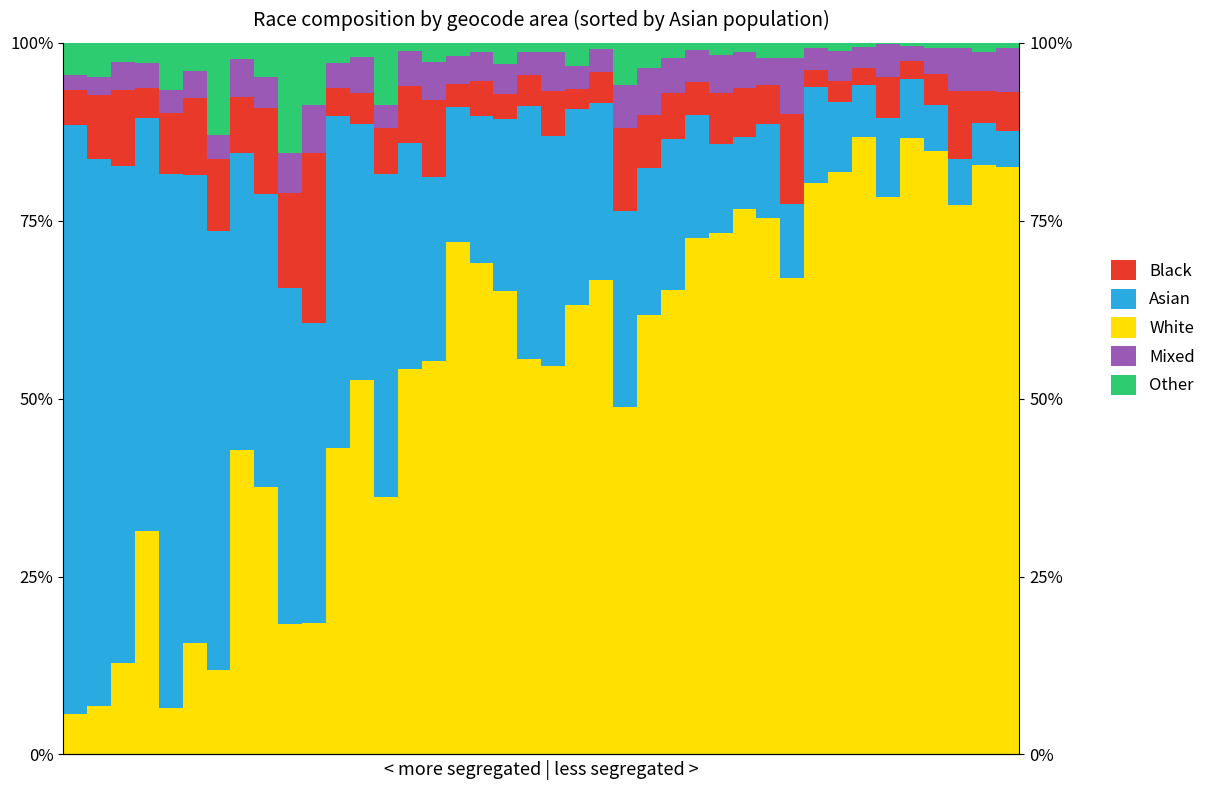

Reading left to right, transcribe all the data shown in this chart.

White: 0=5.6	1=6.8	2=12.9	3=31.4	4=6.5	5=15.6	6=11.9	7=42.8	8=37.5	9=18.3	10=18.5	11=43.1	12=52.6	13=36.2	14=54.1	15=55.3	16=72.0	17=69.0	18=65.1	19=55.6	20=54.6	21=63.1	22=66.6	23=48.8	24=61.7	25=65.2	26=72.5	27=73.3	28=76.7	29=75.4	30=67.0	31=80.4	32=81.9	33=86.7	34=78.3	35=86.6	36=84.8	37=77.2	38=82.9	39=82.5
Asian: 0=82.8	1=76.9	2=69.8	3=58.1	4=75.1	5=65.9	6=61.6	7=41.8	8=41.2	9=47.2	10=42.2	11=46.6	12=35.9	13=45.4	14=31.8	15=25.9	16=18.9	17=20.7	18=24.2	19=35.5	20=32.3	21=27.5	22=24.9	23=27.5	24=20.7	25=21.3	26=17.3	27=12.5	28=10.2	29=13.2	30=10.4	31=13.4	32=9.8	33=7.3	34=11.1	35=8.4	36=6.4	37=6.4	38=5.9	39=5.1
Black: 0=5.0	1=8.9	2=10.7	3=4.2	4=8.6	5=10.7	6=10.1	7=7.8	8=12.1	9=13.3	10=23.8	11=3.9	12=4.4	13=6.5	14=8.0	15=10.8	16=3.3	17=4.9	18=3.6	19=4.4	20=6.3	21=2.8	22=4.4	23=11.7	24=7.5	25=6.5	26=4.7	27=7.2	28=6.8	29=5.4	30=12.5	31=2.4	32=3.0	33=2.5	34=5.8	35=2.4	36=4.4	37=9.6	38=4.5	39=5.5
Mixed: 0=2.1	1=2.5	2=4.0	3=3.6	4=3.3	5=3.9	6=3.5	7=5.4	8=4.4	9=5.7	10=6.8	11=3.5	12=5.1	13=3.2	14=4.9	15=5.3	16=4.0	17=4.1	18=4.1	19=3.3	20=5.4	21=3.3	22=3.2	23=6.0	24=6.5	25=4.8	26=4.5	27=5.2	28=5.0	29=3.9	30=8.0	31=3.1	32=4.3	33=2.9	34=4.6	35=2.2	36=3.7	37=6.0	38=5.4	39=6.2
Other: 0=4.5	1=4.9	2=2.6	3=2.8	4=6.6	5=3.9	6=12.9	7=2.3	8=4.8	9=15.4	10=8.7	11=2.9	12=2.0	13=8.7	14=1.2	15=2.7	16=1.8	17=1.3	18=3.0	19=1.3	20=1.4	21=3.2	22=0.9	23=6.0	24=3.6	25=2.2	26=1.0	27=1.8	28=1.3	29=2.1	30=2.1	31=0.7	32=1.1	33=0.5	34=0.2	35=0.5	36=0.7	37=0.8	38=1.4	39=0.7